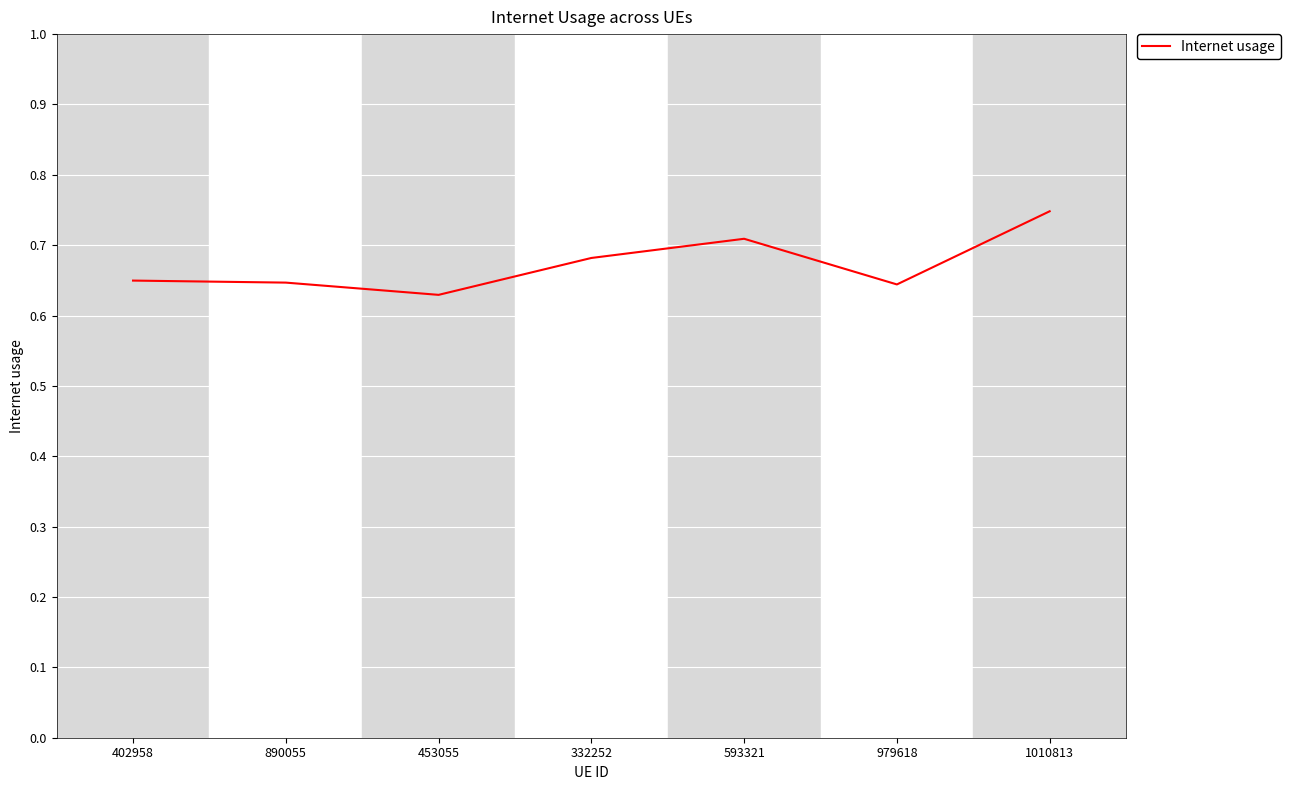

What position from the right is 890055?

6